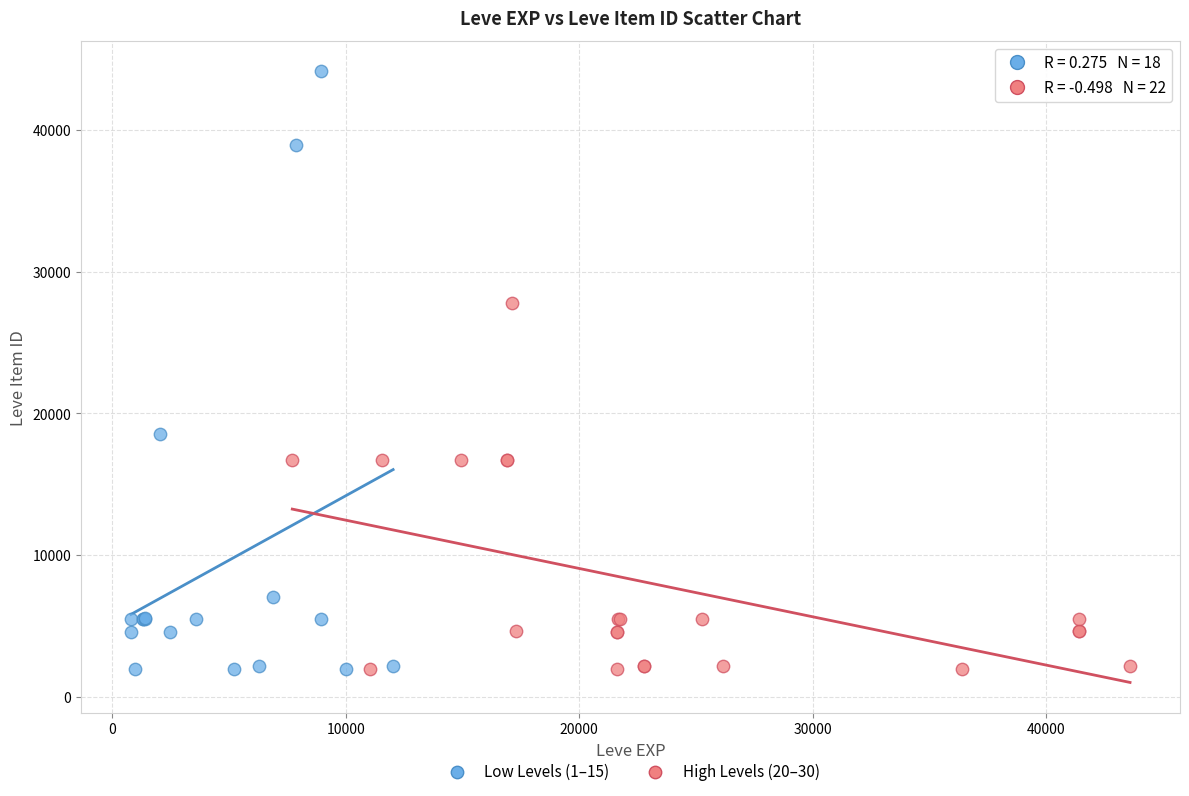

Which series contains the highest Y value?

Low Levels (1–15)